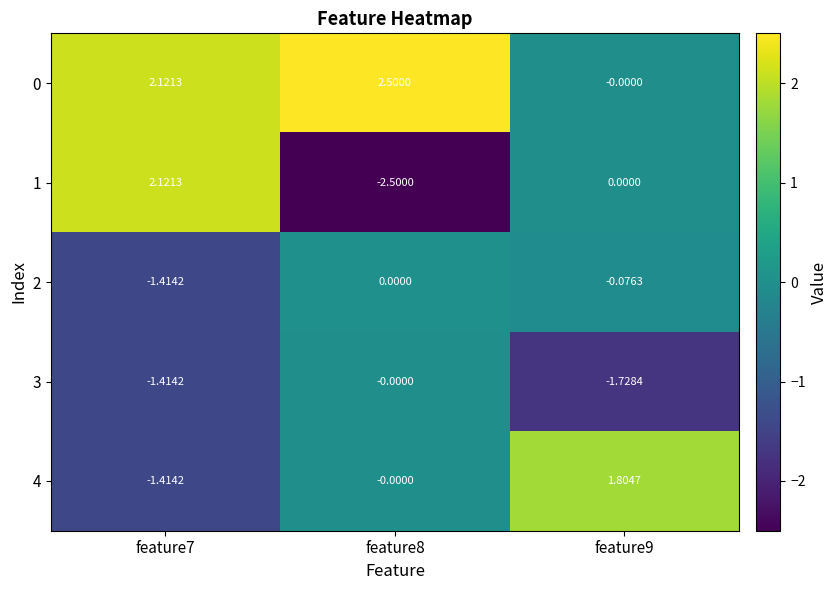

What is the greatest value displayed?

2.5